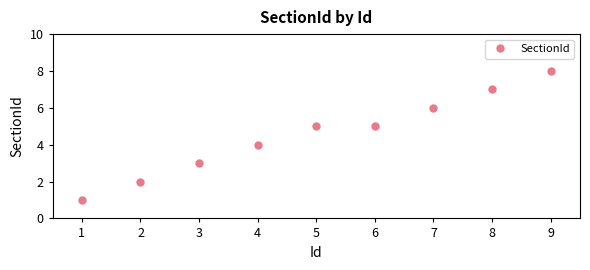

Which has a higher value, 2 or 6?

6